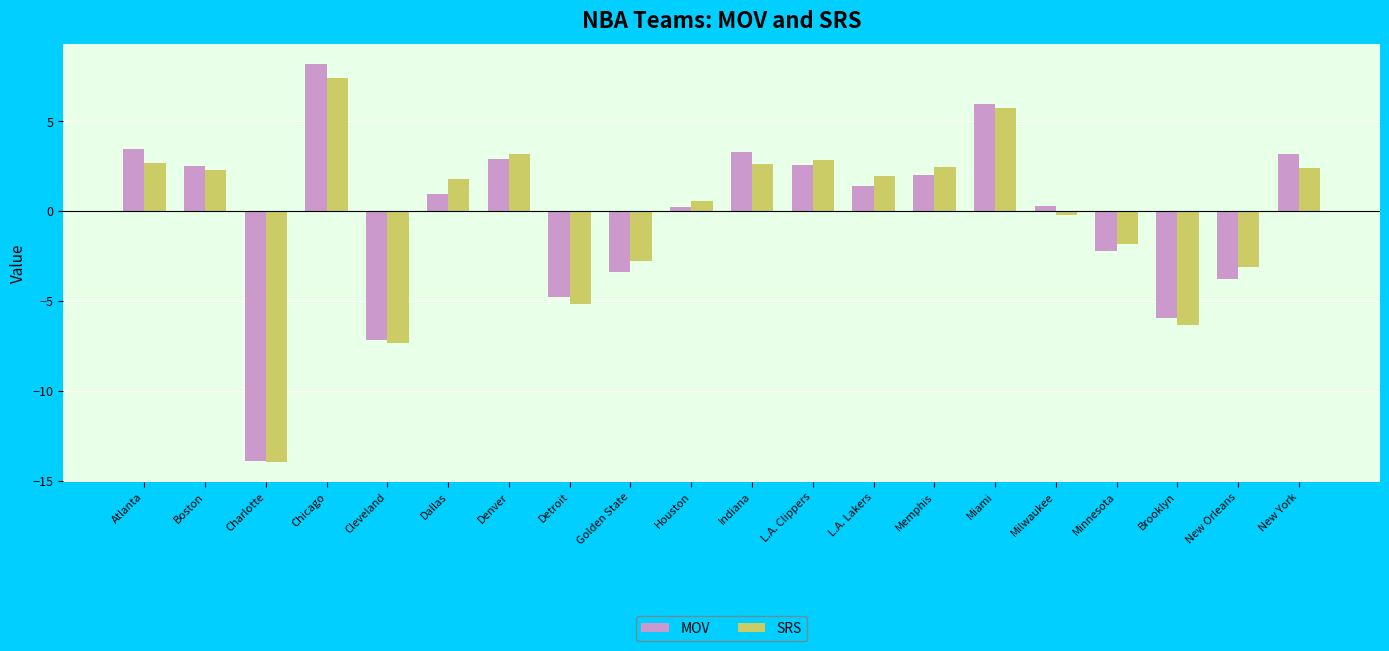

What is the value of the MOV bar at the 8th from the left?

-4.8